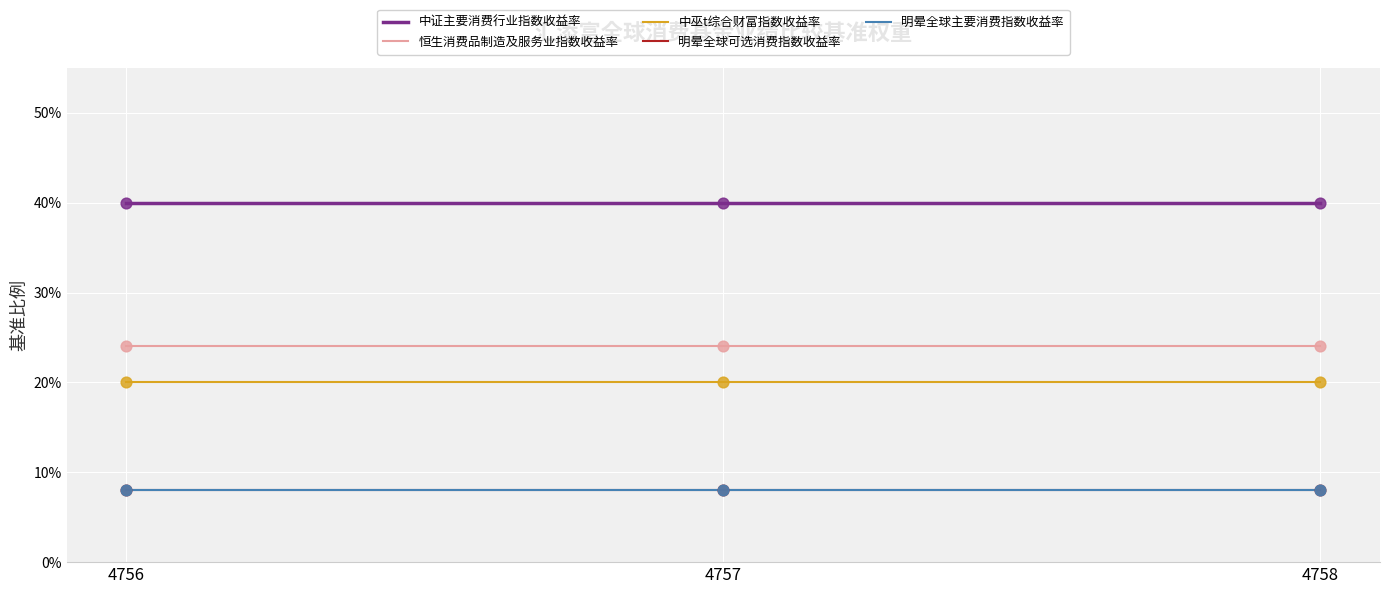

What is the total value across all series at 4758?

1.0